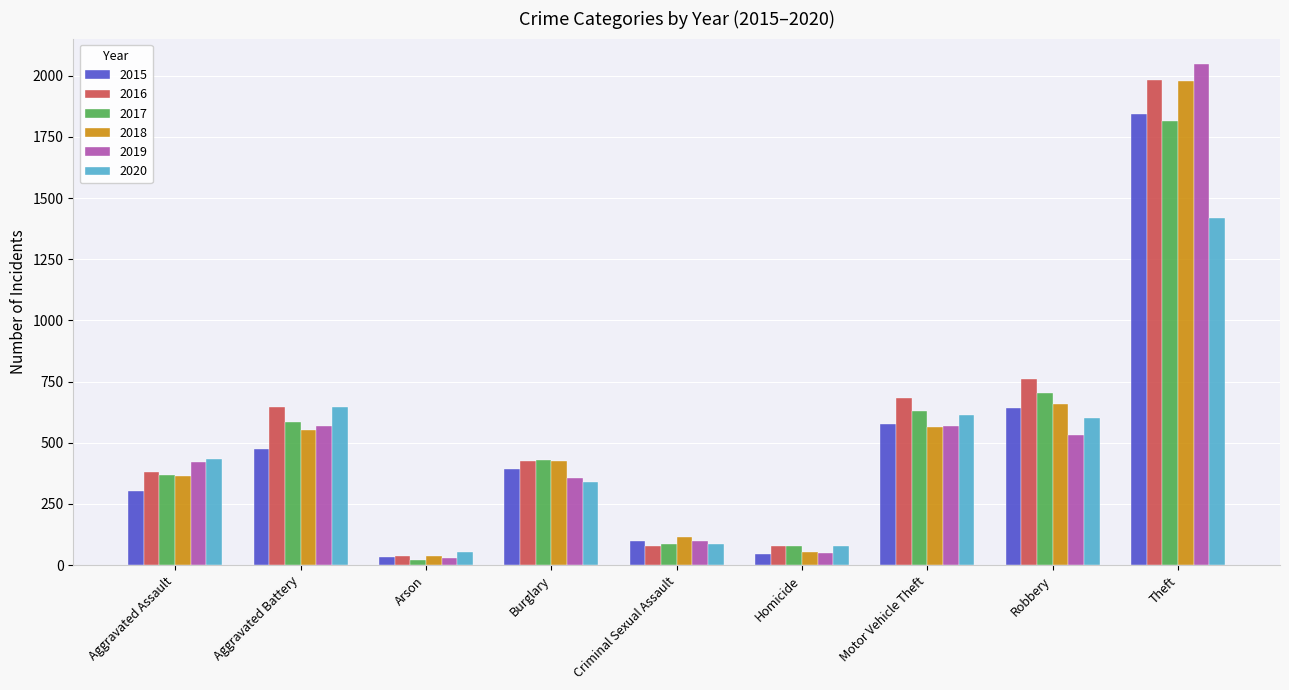

What is the value of the 2017 bar at the 2nd from the left?

583